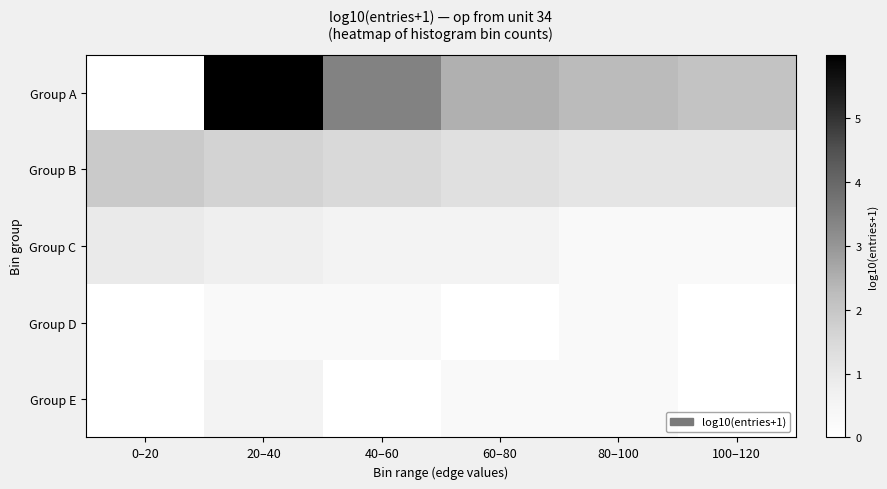

At how many categories does at least one series exceed 0?

6